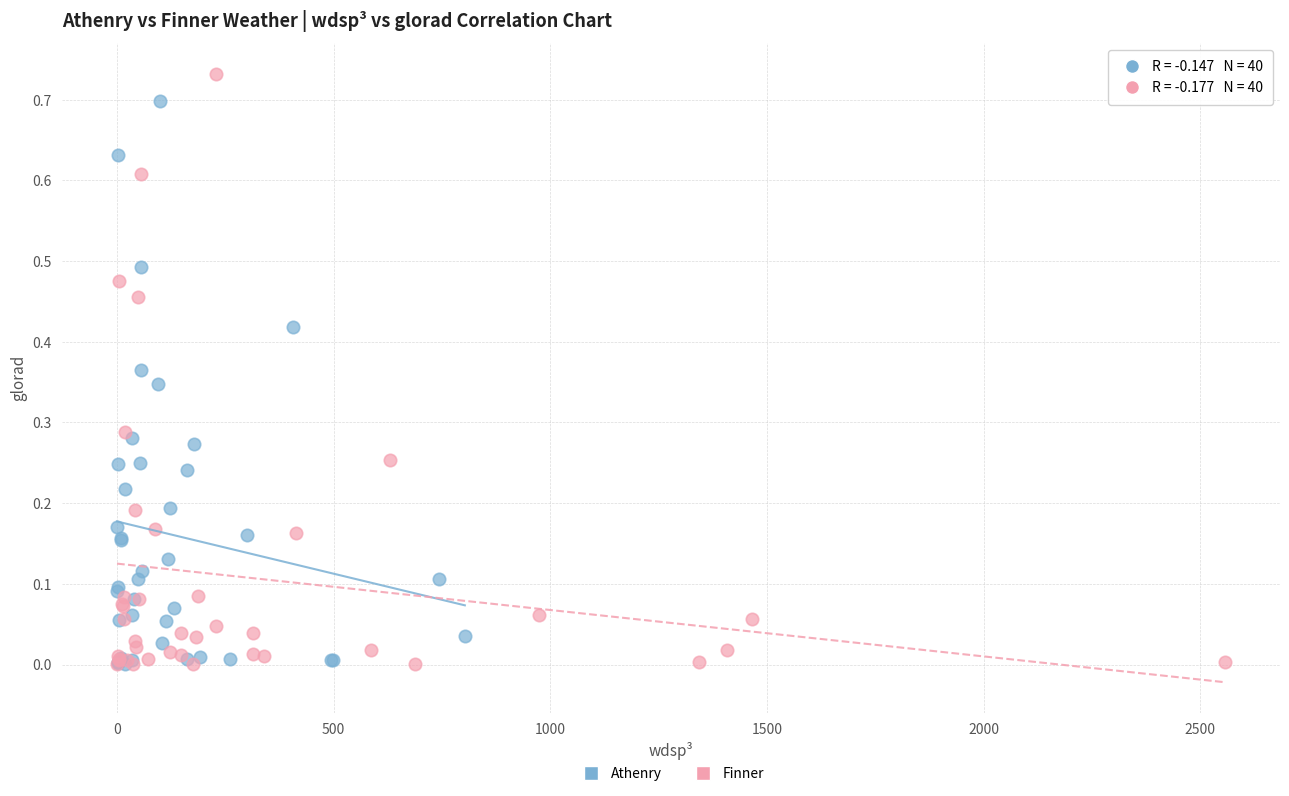

Which series has the widest spread of Y values?

Finner